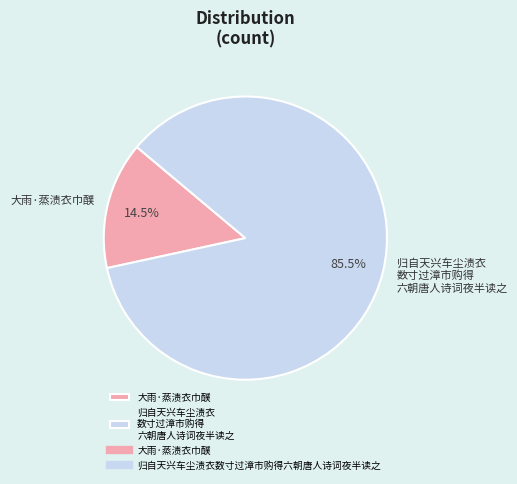

What is the smallest slice in the pie chart?

大雨·蒸渍衣巾醭